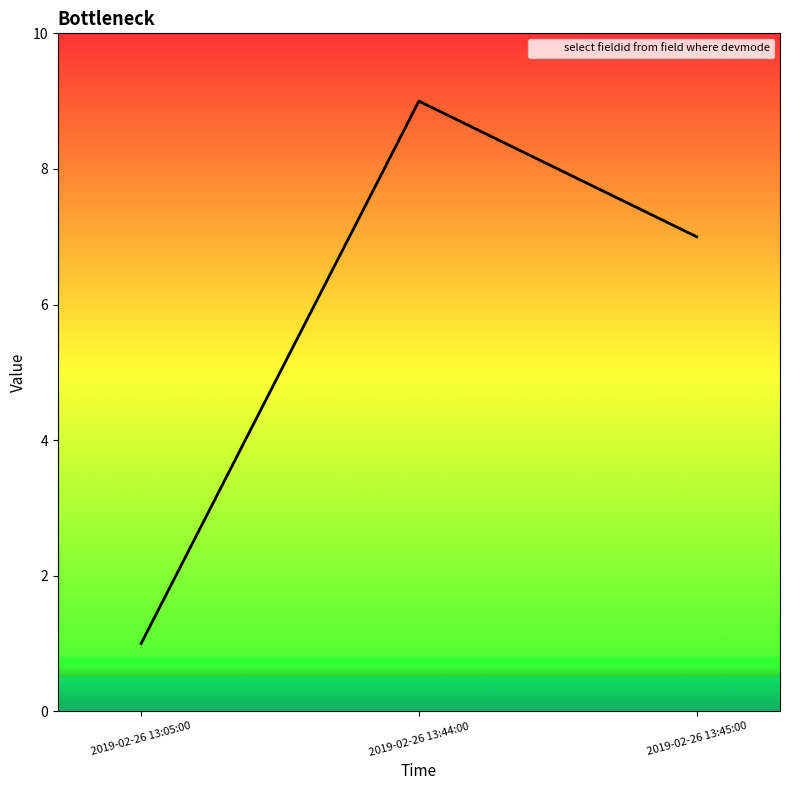

What is the average value?

6